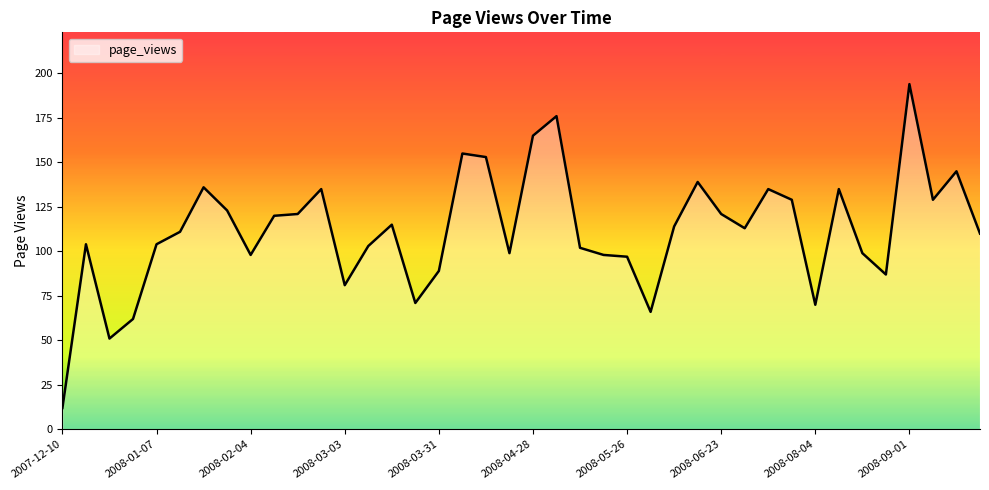

What is the minimum value shown in the chart?

12